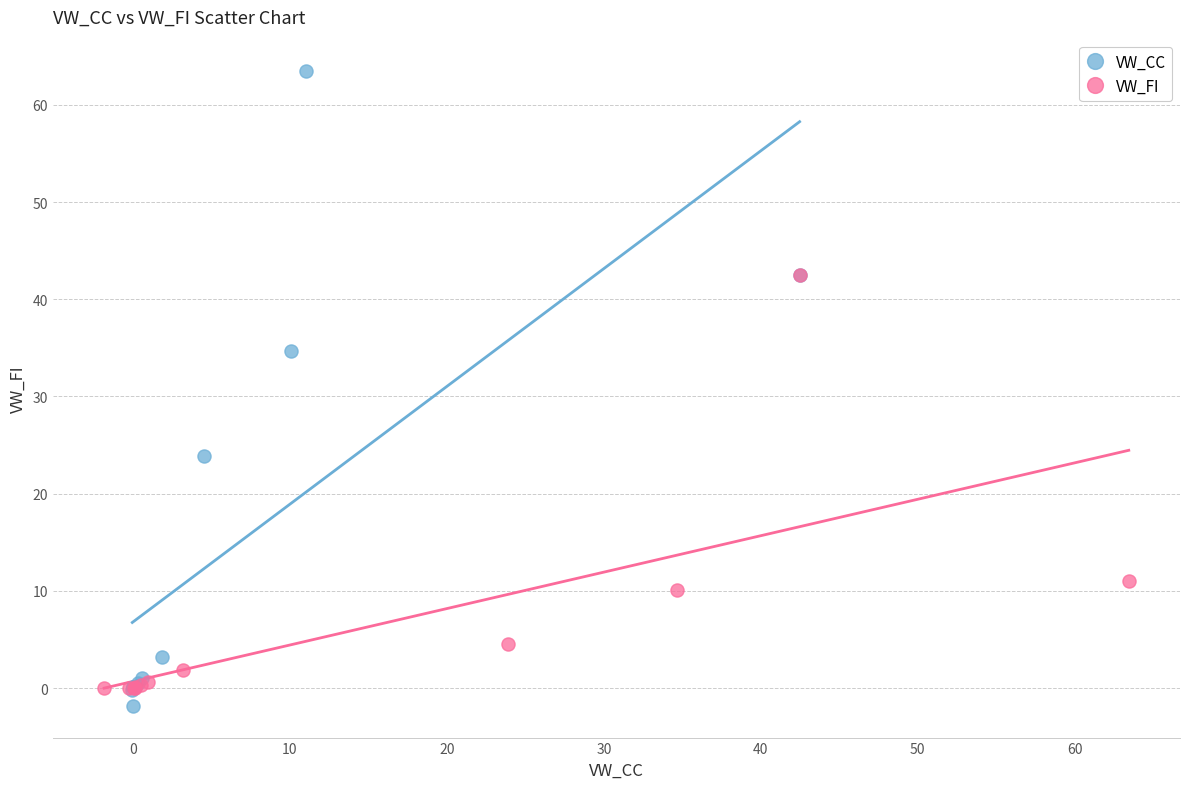

Which series contains the highest Y value?

VW_CC